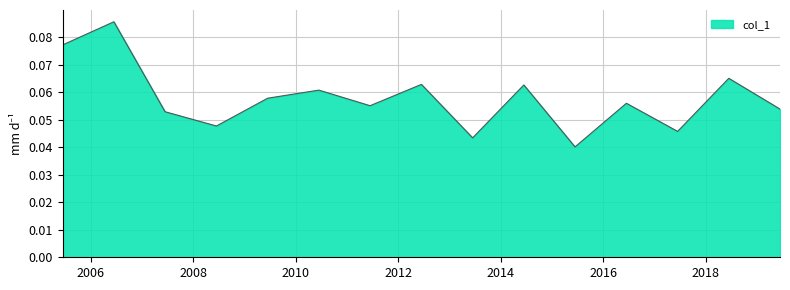

How many lines are shown in the chart?

1